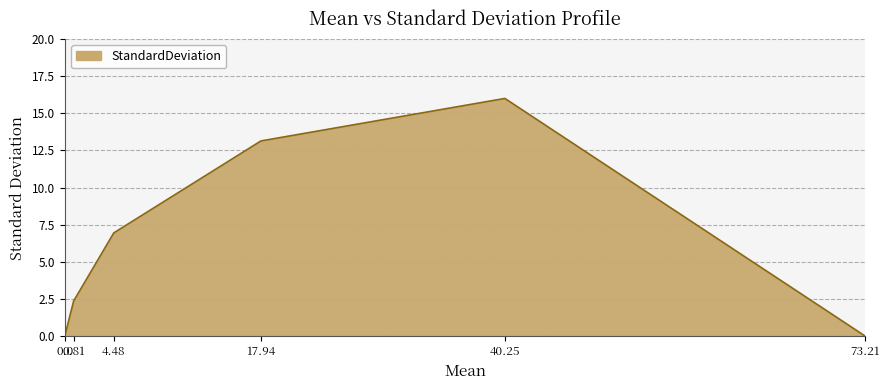

Which has a higher value, 0.0 or 4.48?

4.48